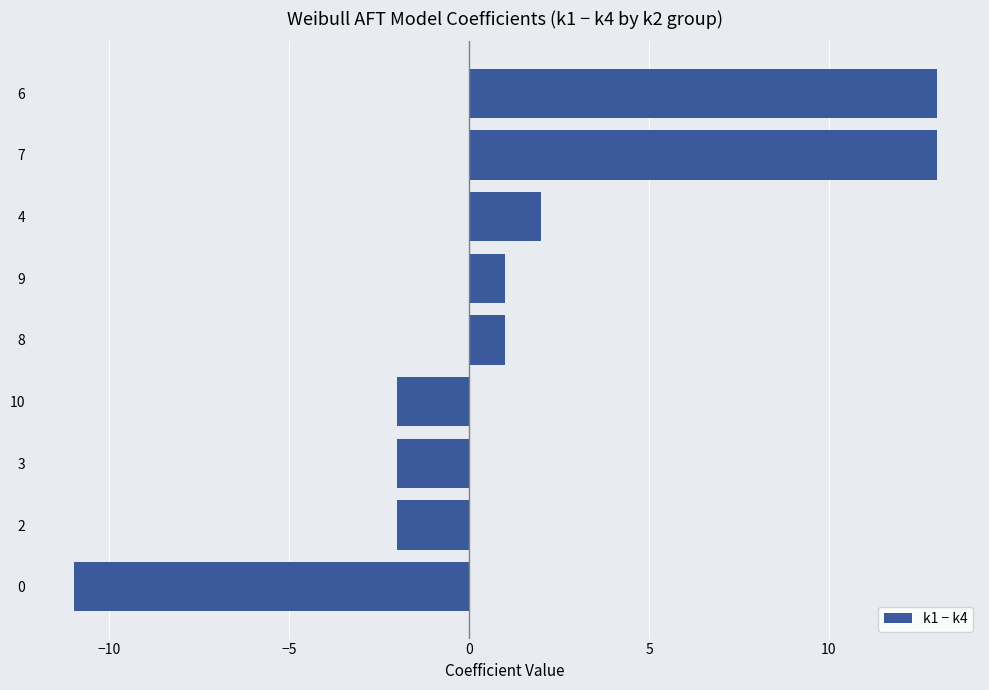

What is the minimum value shown in the chart?

-11